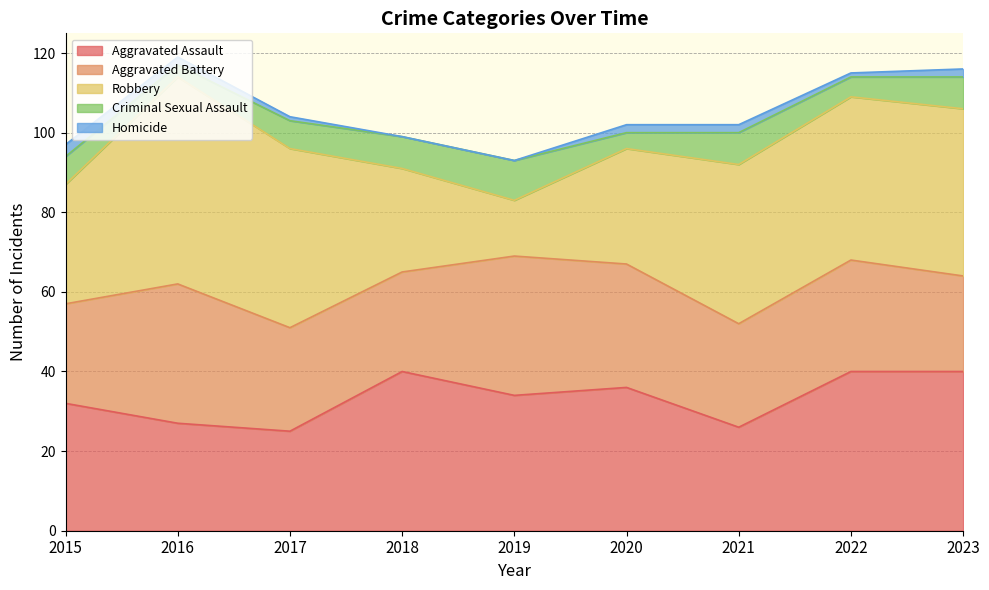

What is the difference between the maximum and minimum values in the Robbery series?

38